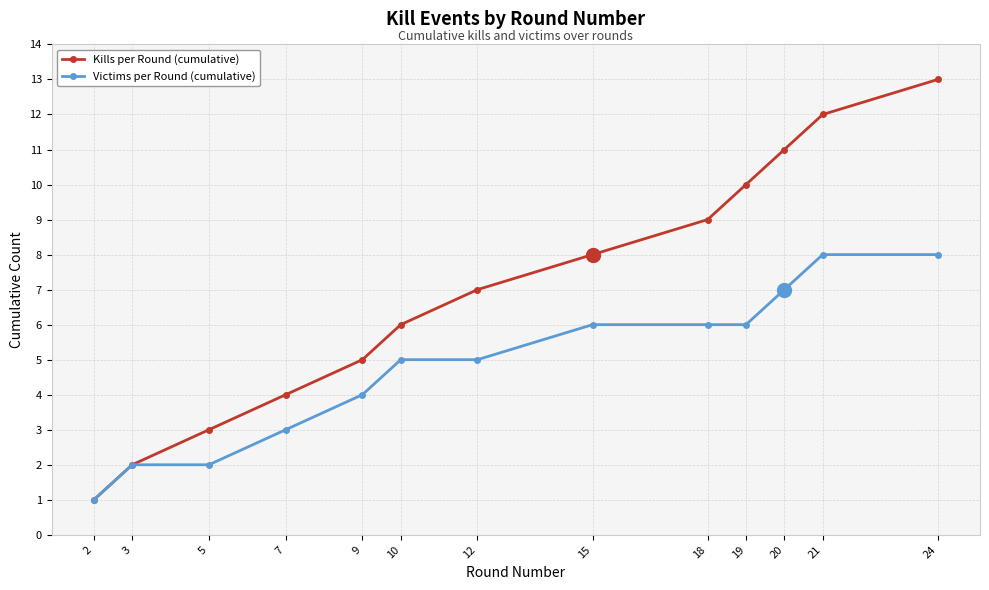

Read the Victims per Round (cumulative) value at 18.

6